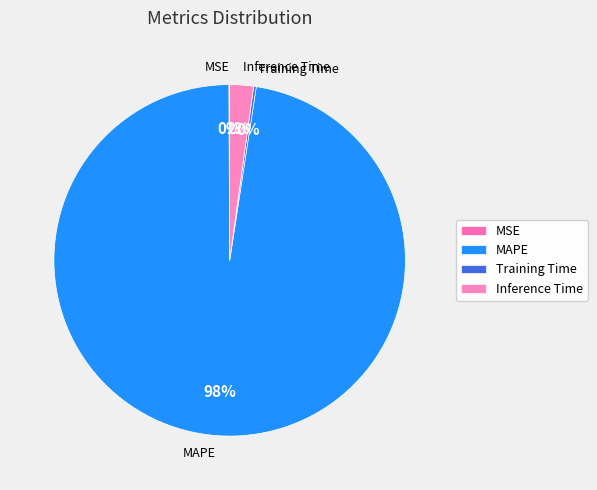

Which slice is the largest?

MAPE